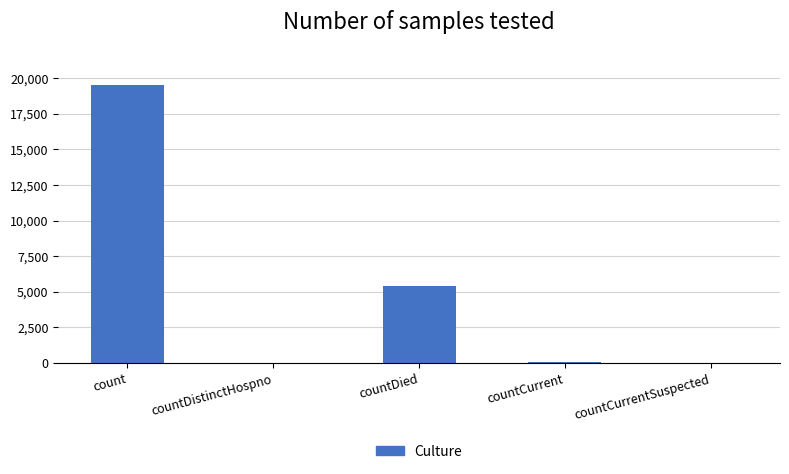

What is the maximum value shown in the chart?

19532